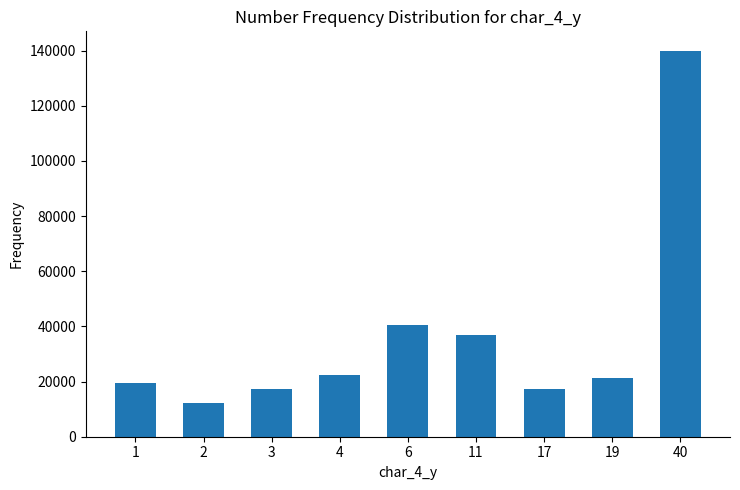

What is the difference between the maximum and minimum values?

127790